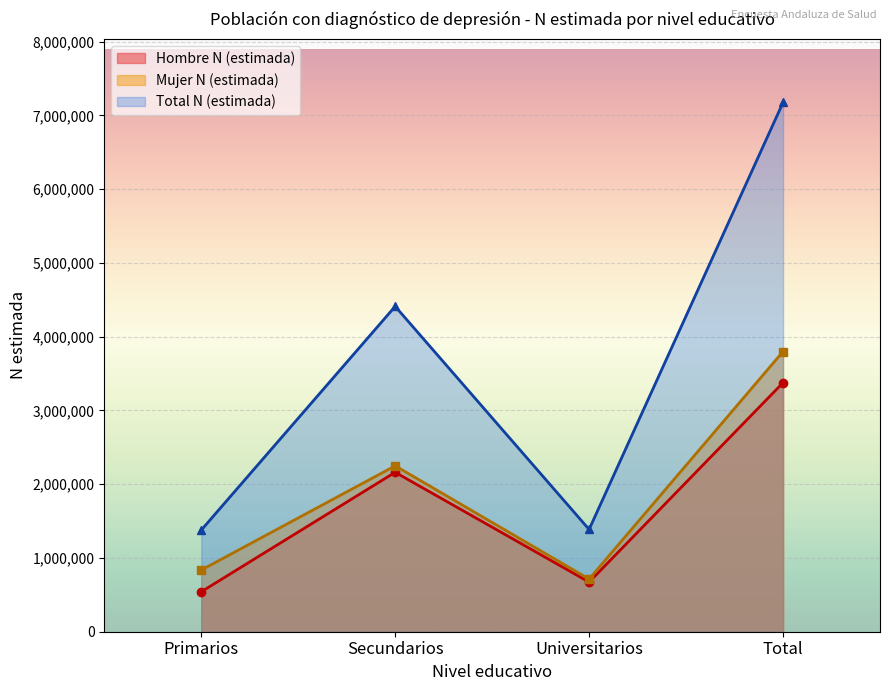

At which category does Total N (estimada) reach its first local valley?

Universitarios